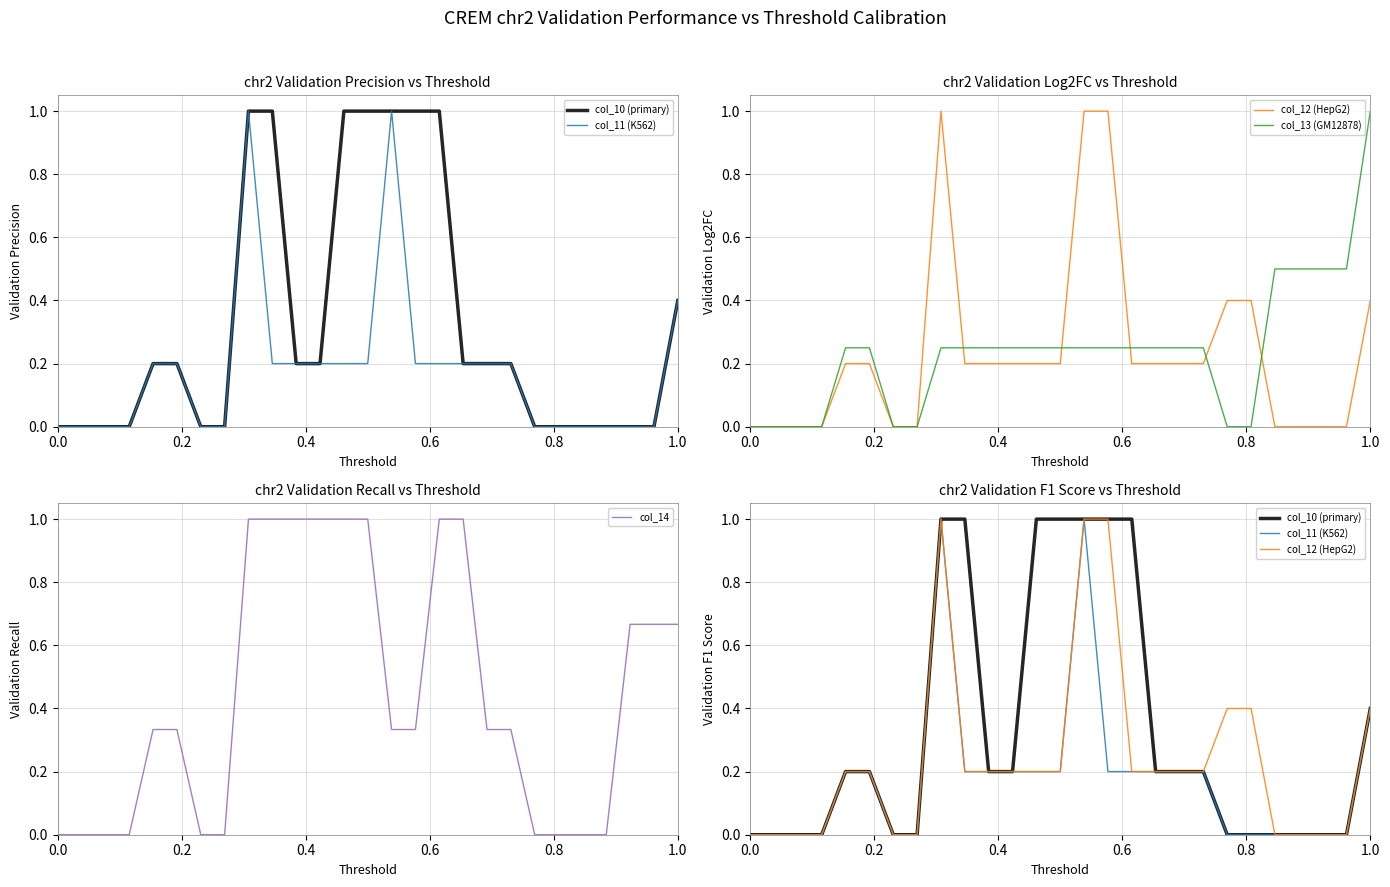

Reading right to left, what are all the values shown in this chart?

col_10 (primary): 0.4	0.0	0.0	0.0	0.0	0.0	0.0	0.2	0.2	0.2	1.0	1.0	1.0	1.0	1.0	0.2	0.2	1.0	1.0	0.0	0.0	0.2	0.2	0.0	0.0	0.0	0.0
col_11 (K562): 0.4	0.0	0.0	0.0	0.0	0.0	0.0	0.2	0.2	0.2	0.2	0.2	1.0	0.2	0.2	0.2	0.2	0.2	1.0	0.0	0.0	0.2	0.2	0.0	0.0	0.0	0.0
col_12 (HepG2): 0.4	0.0	0.0	0.0	0.0	0.4	0.4	0.2	0.2	0.2	0.2	1.0	1.0	0.2	0.2	0.2	0.2	0.2	1.0	0.0	0.0	0.2	0.2	0.0	0.0	0.0	0.0
col_13 (GM12878): 1.0	0.5	0.5	0.5	0.5	0.0	0.0	0.2	0.2	0.2	0.2	0.2	0.2	0.2	0.2	0.2	0.2	0.2	0.2	0.0	0.0	0.2	0.2	0.0	0.0	0.0	0.0
col_14: 0.7	0.7	0.7	0.0	0.0	0.0	0.0	0.3	0.3	1.0	1.0	0.3	0.3	1.0	1.0	1.0	1.0	1.0	1.0	0.0	0.0	0.3	0.3	0.0	0.0	0.0	0.0